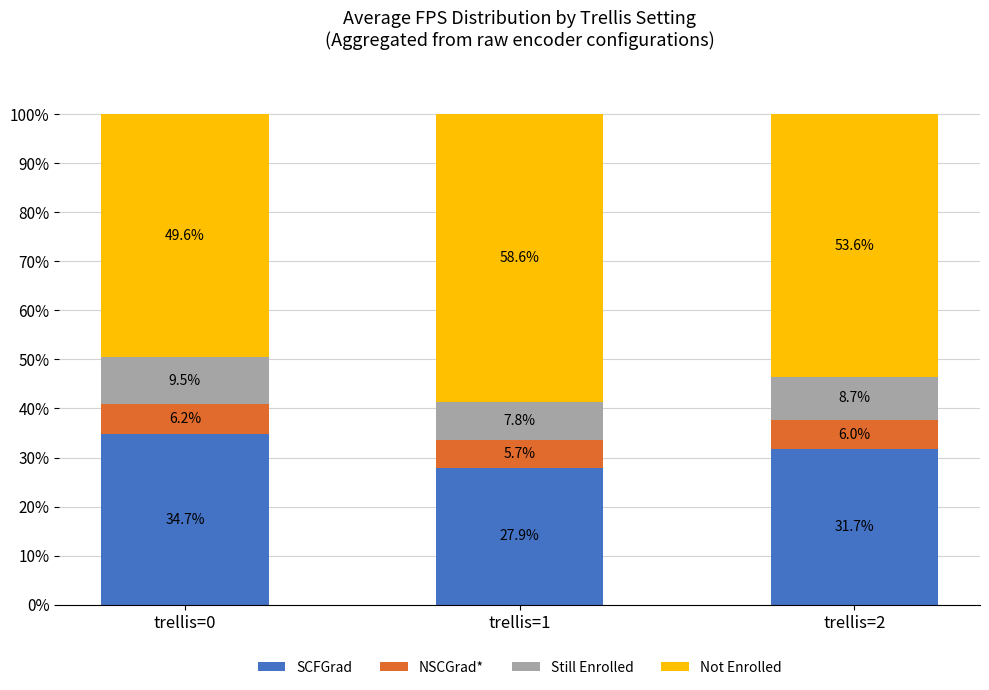

What are all the series names shown in the legend?

SCFGrad, NSCGrad*, Still Enrolled, Not Enrolled